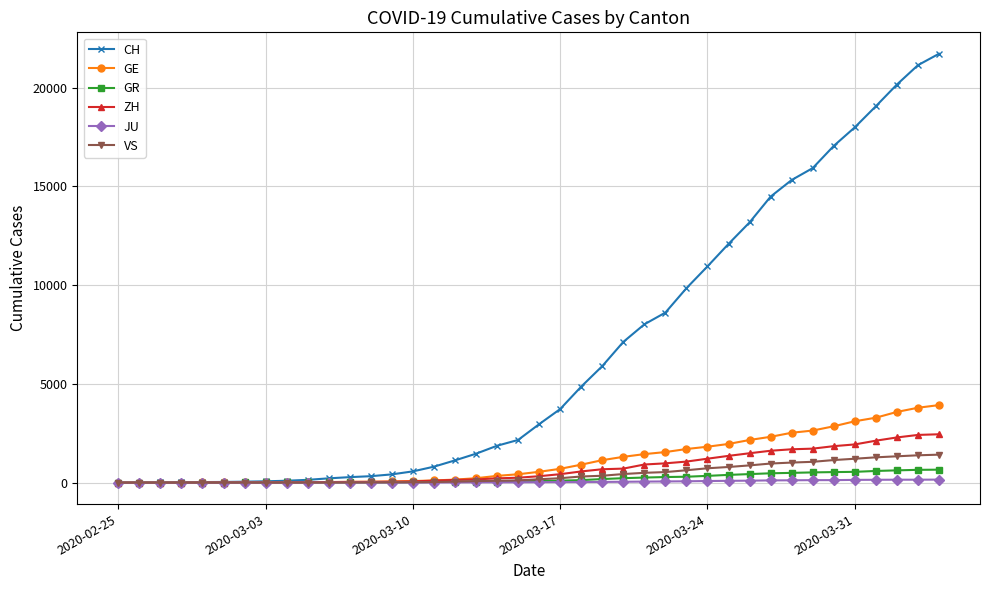

Which series has the largest range (max minus min)?

CH